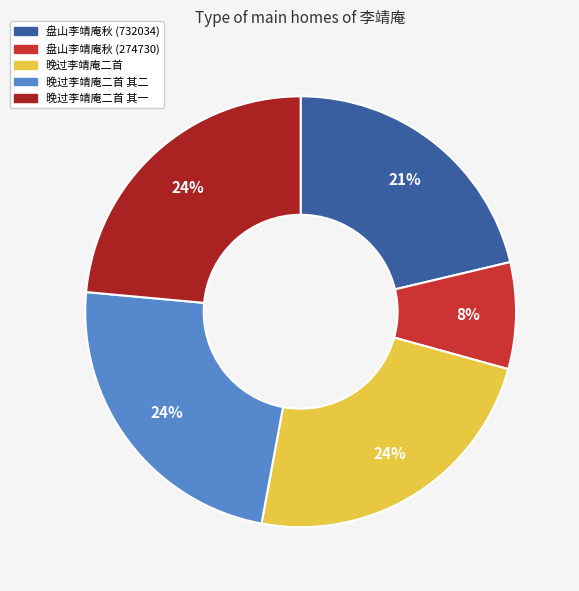

Is there a majority slice in this chart?

No